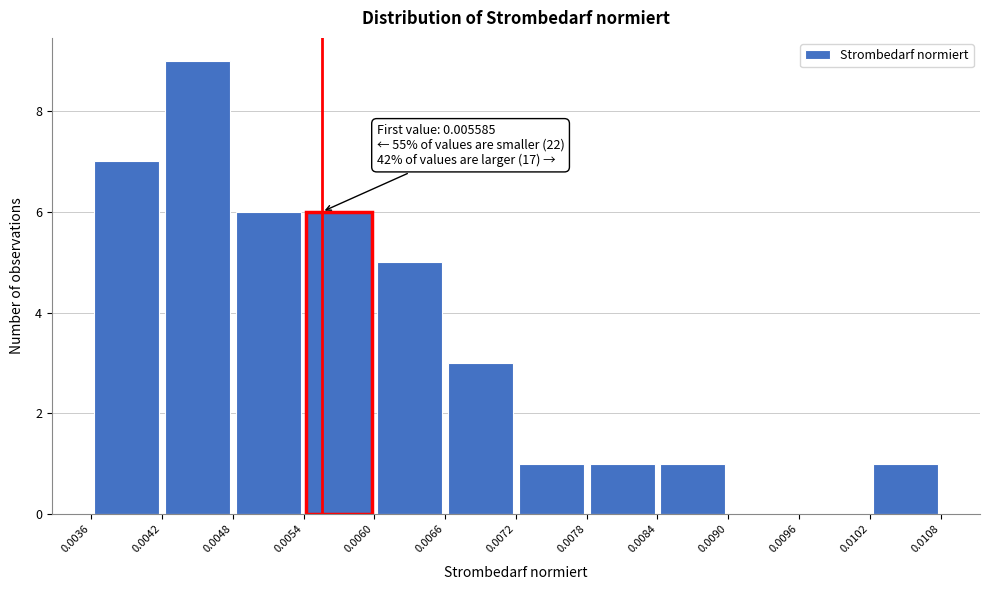

Which range on the x-axis has the tallest bar?

0.0042 to 0.0048